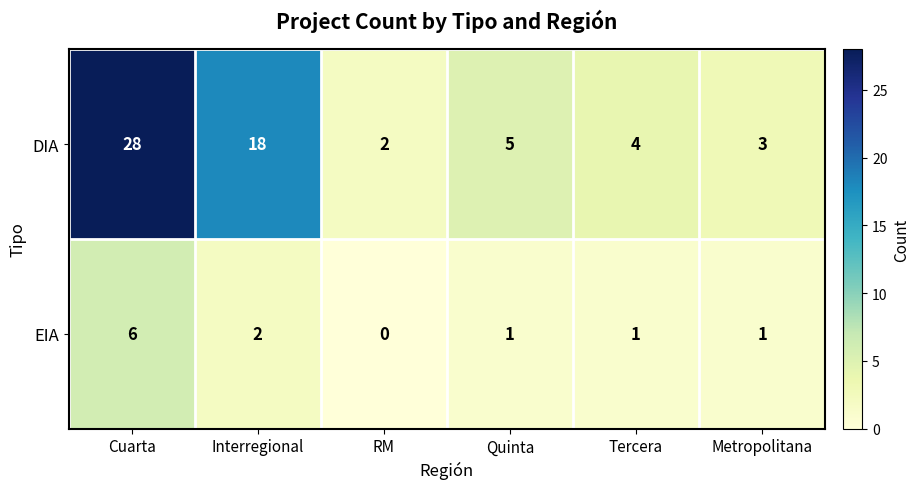

At how many categories does at least one series exceed 17?

2